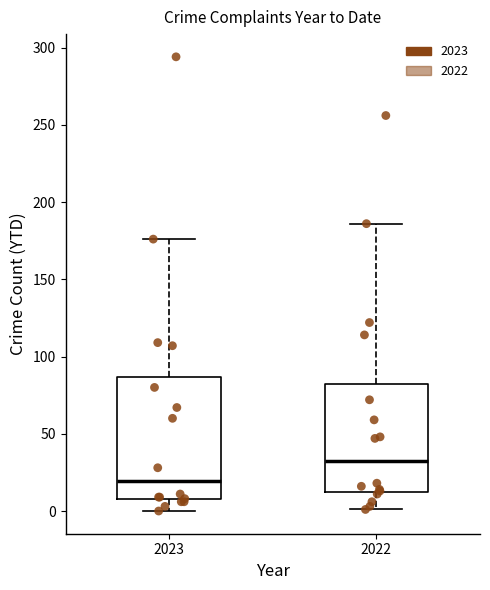

Reading left to right, transcribe this box plot: for each box, give where its median line is, the range the box spans, and where its two whiskers end, as read against the y-axis. The values are not printed on the chart, so give them approximately, as read against the axis.

2023: median 20, box 10 to 85, whiskers 0 to 175
2022: median 35, box 15 to 85, whiskers 0 to 185